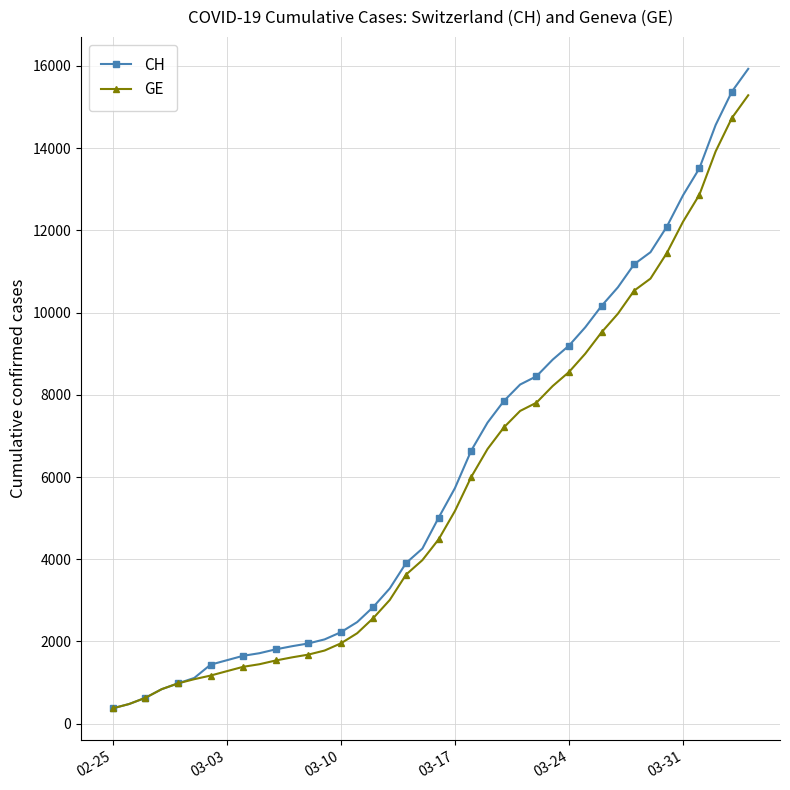

What is the value of the GE point at the 18th from the left?

3010